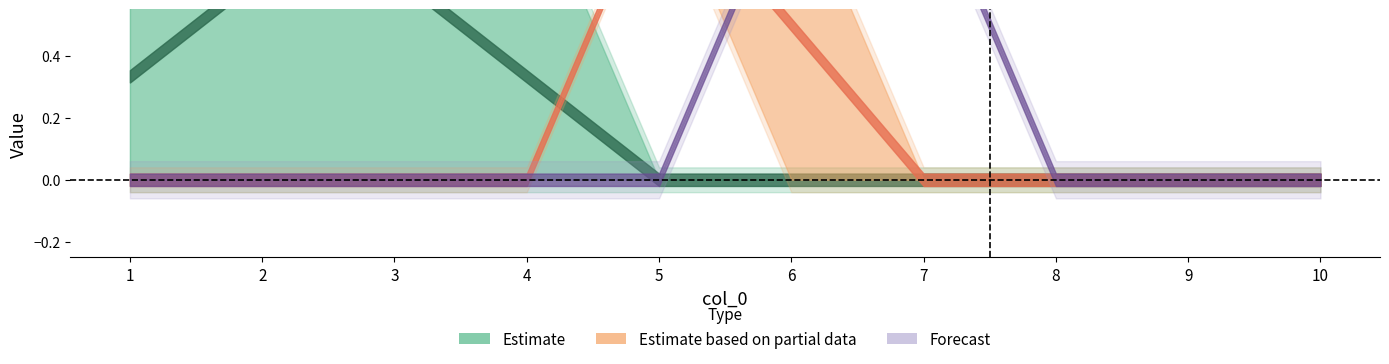

What is the spread (max minus min) of values at 7?

1